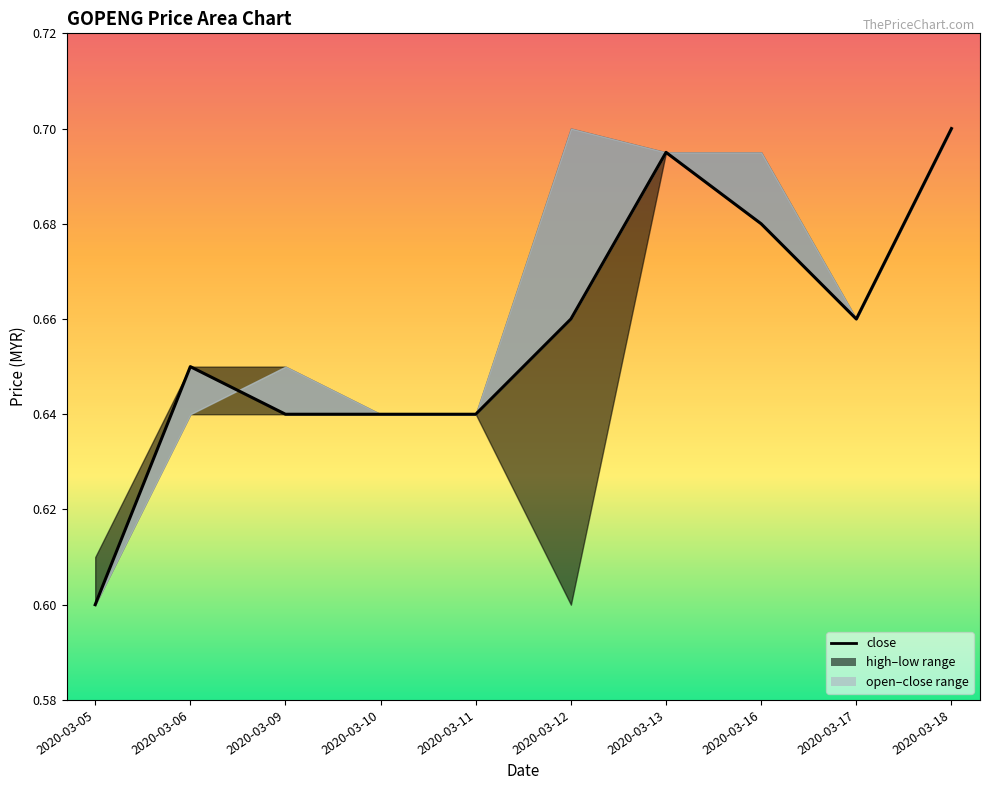

Rank the categories by value from highest to lowest.

2020-03-18, 2020-03-13, 2020-03-16, 2020-03-12, 2020-03-17, 2020-03-06, 2020-03-09, 2020-03-10, 2020-03-11, 2020-03-05